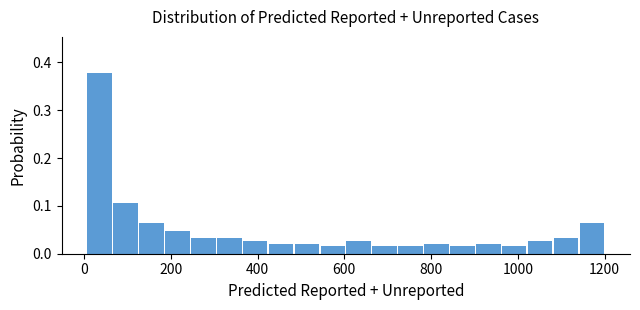

Around what value on the x-axis is the tallest bar? Give the approximate position of its centre, as read against the axis.

40